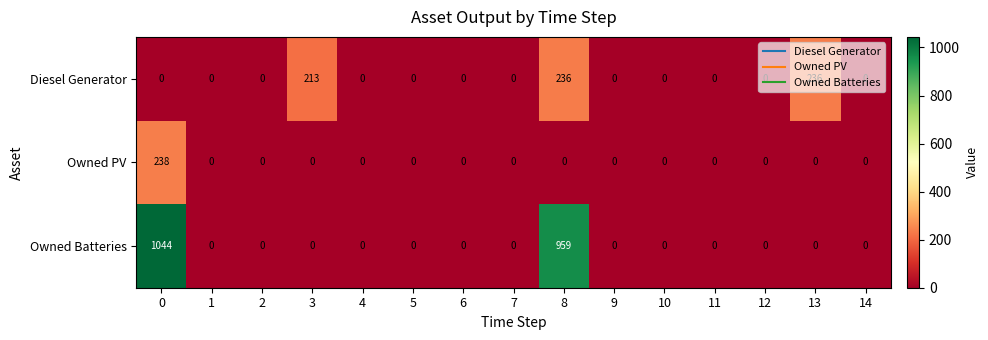

Rank the series by their maximum value, from highest to lowest.

Owned Batteries, Owned PV, Diesel Generator